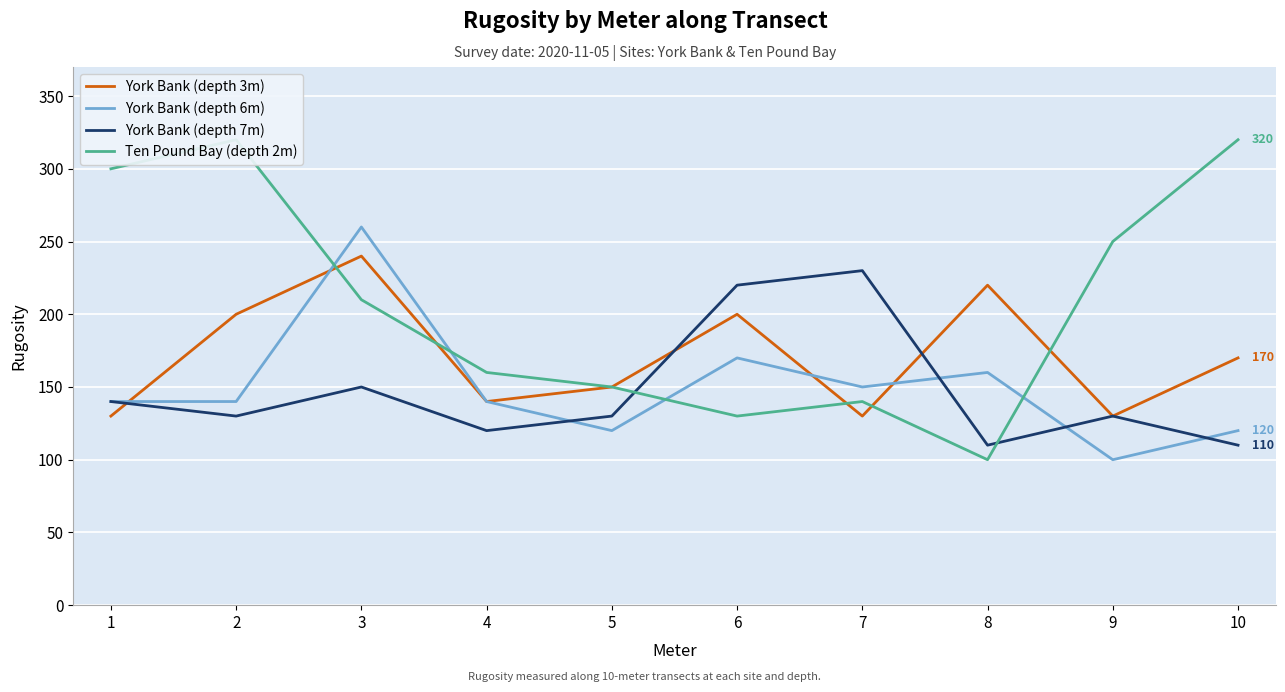

Is it true that York Bank (depth 7m) equals 208 at 2?

False